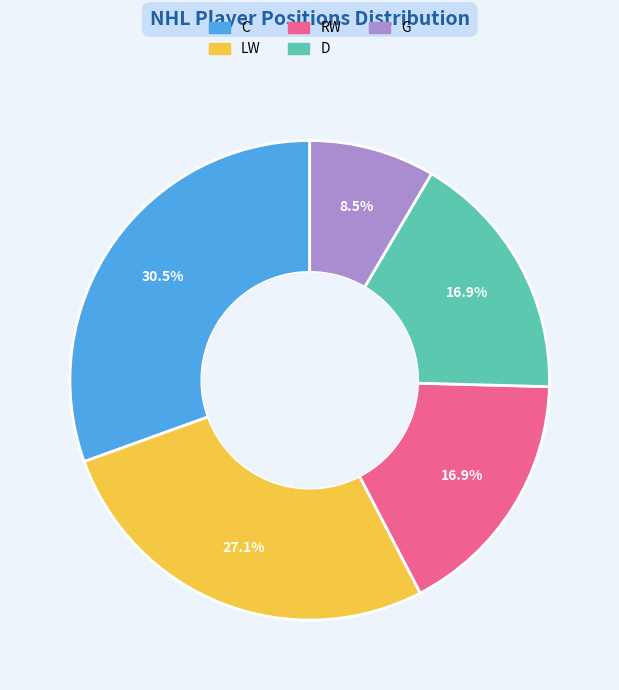

To the nearest percent, what is the combined percentage of G and RW?

25%